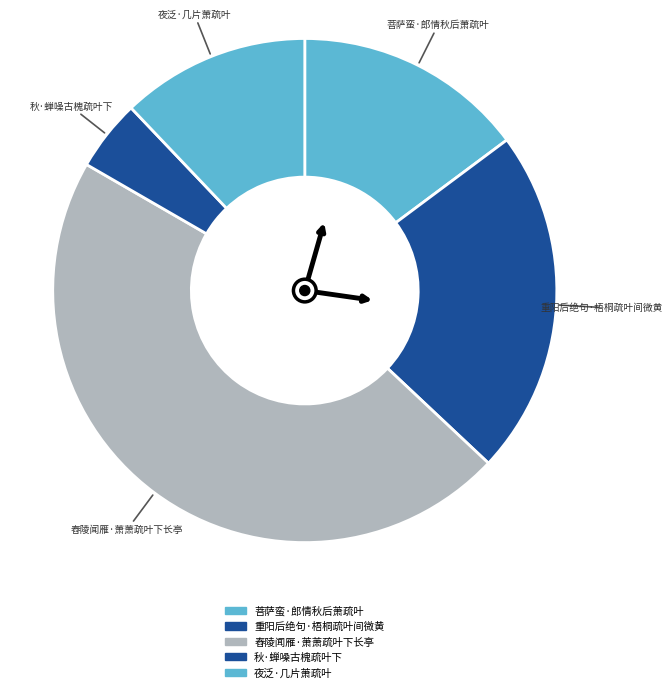

Which has a higher value, 秋·蝉噪古槐疏叶下 or 重阳后绝句·梧桐疏叶间微黄?

重阳后绝句·梧桐疏叶间微黄